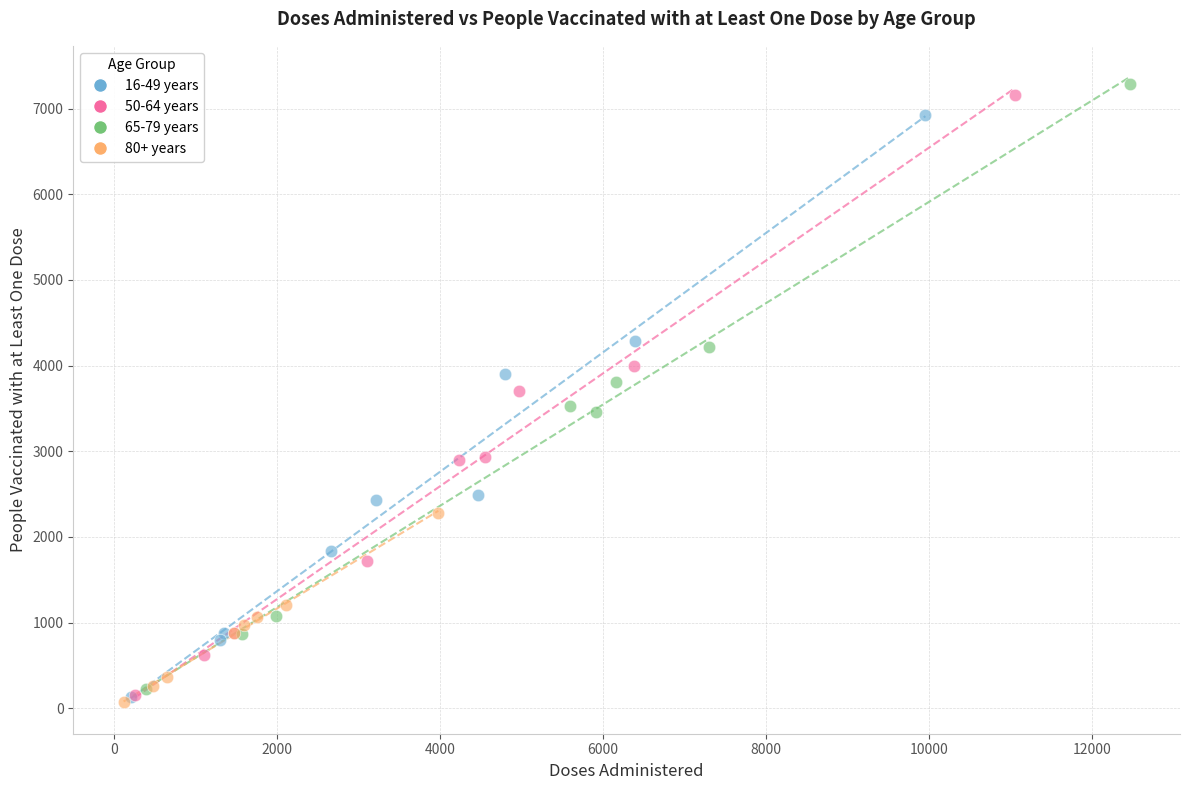

Which series has the widest spread of Y values?

65-79 years